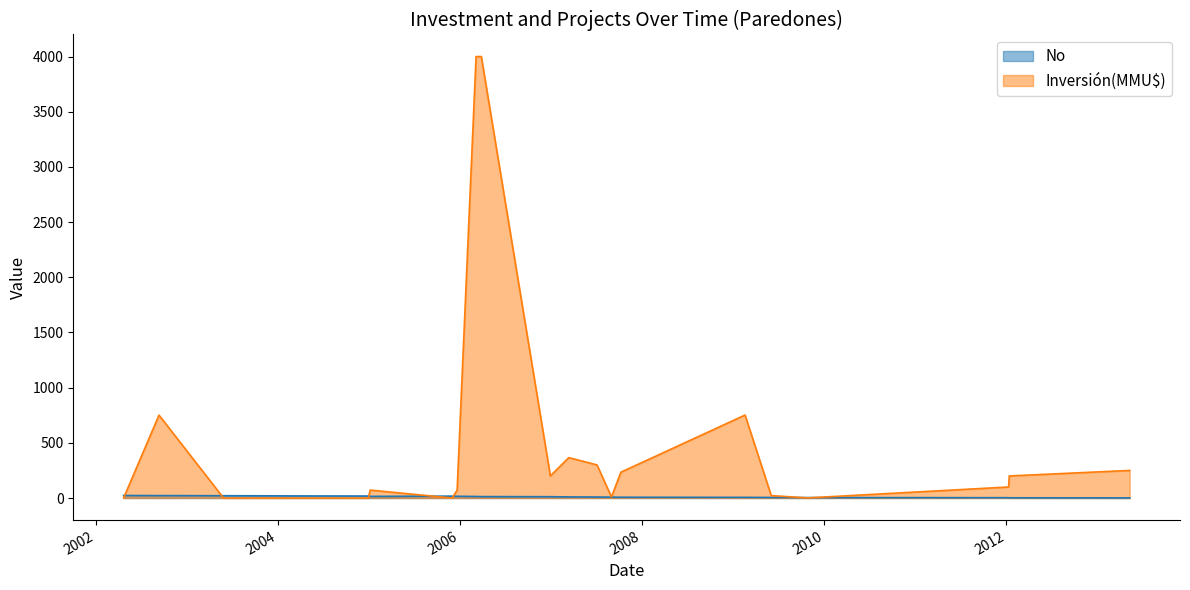

What position from the right is 2004-12-29?

17